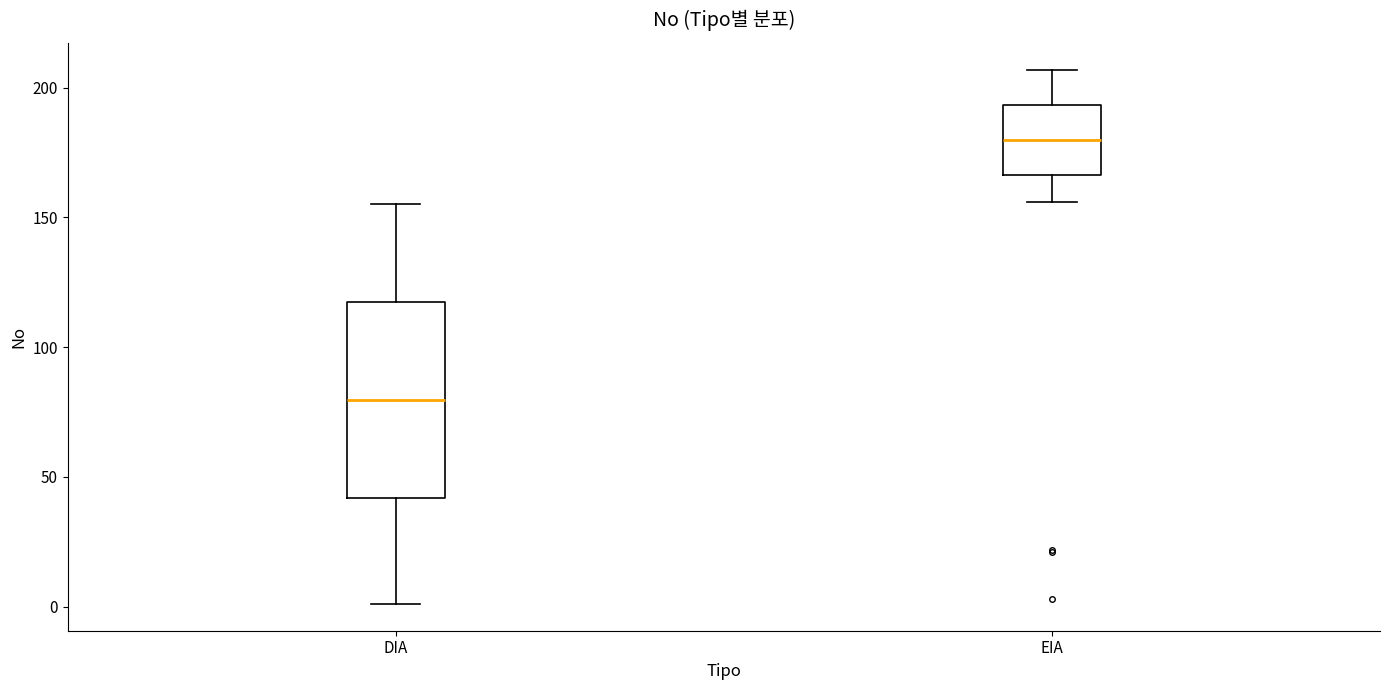

Reading left to right, read every box against the y-axis: the position of its median line, the range the box covers, and the ends of its whiskers. The values are not printed on the chart, so give them approximately, as read against the axis.

DIA: median 80, box 40 to 115, whiskers 0 to 155
EIA: median 180, box 165 to 195, whiskers 155 to 205